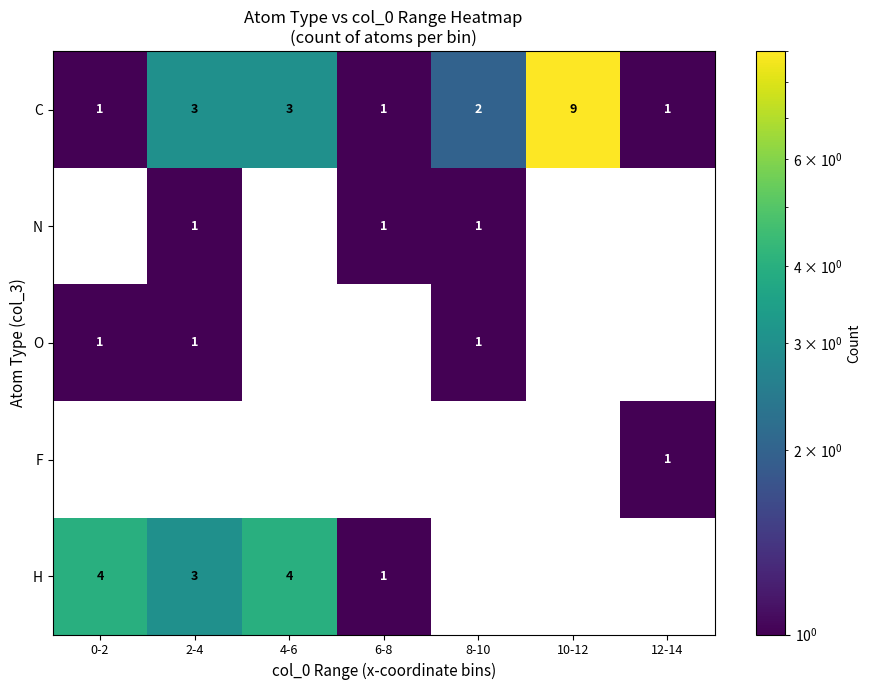

Between 6-8 and 4-6, which is larger?

4-6